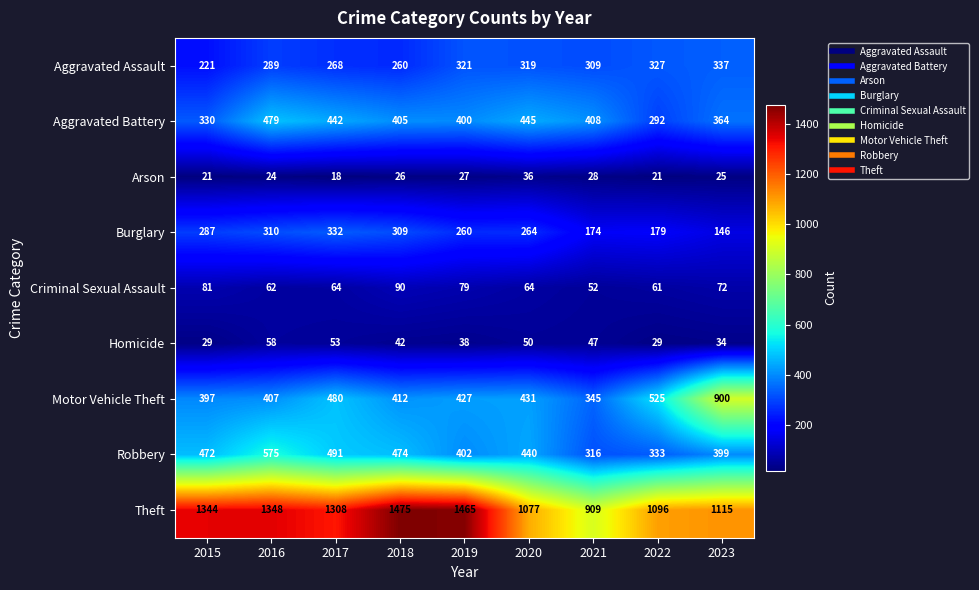

Rank the series by their maximum value, from highest to lowest.

Theft, Motor Vehicle Theft, Robbery, Aggravated Battery, Aggravated Assault, Burglary, Criminal Sexual Assault, Homicide, Arson